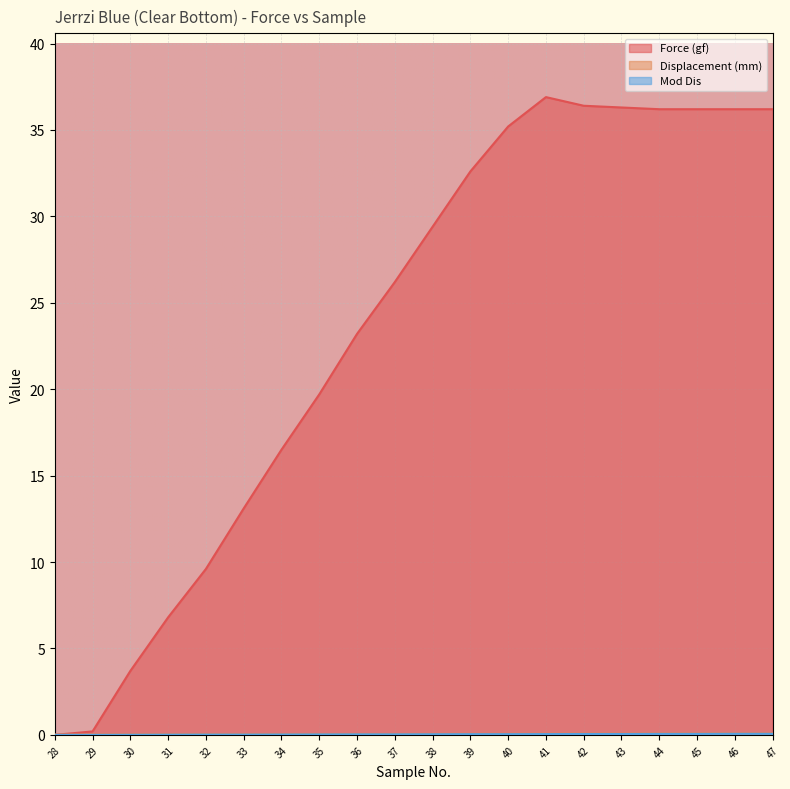

How many series are shown in this chart?

3